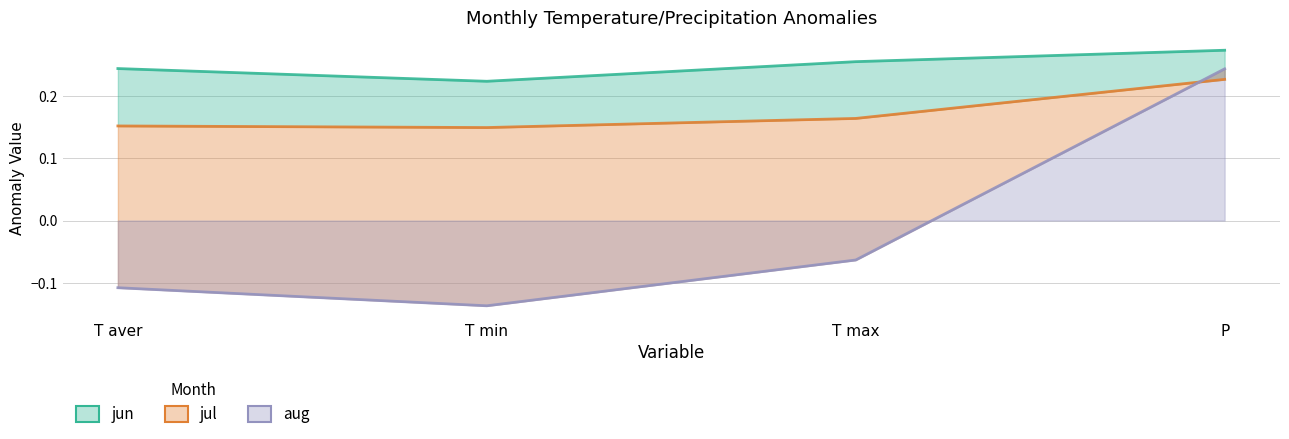

Reading left to right, list all the values displayed in this chart.

jun: T aver=0.2	T min=0.2	T max=0.3	P=0.3
jul: T aver=0.2	T min=0.1	T max=0.2	P=0.2
aug: T aver=-0.1	T min=-0.1	T max=-0.1	P=0.2